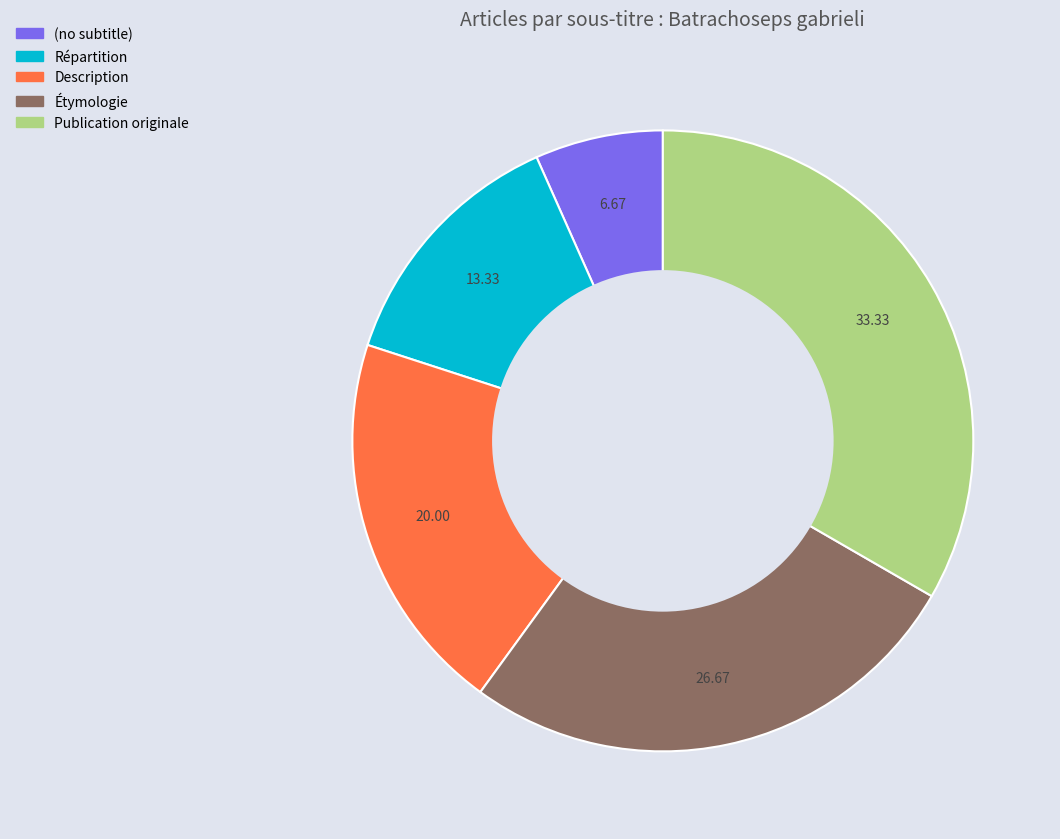

How many segments does this pie chart have?

5